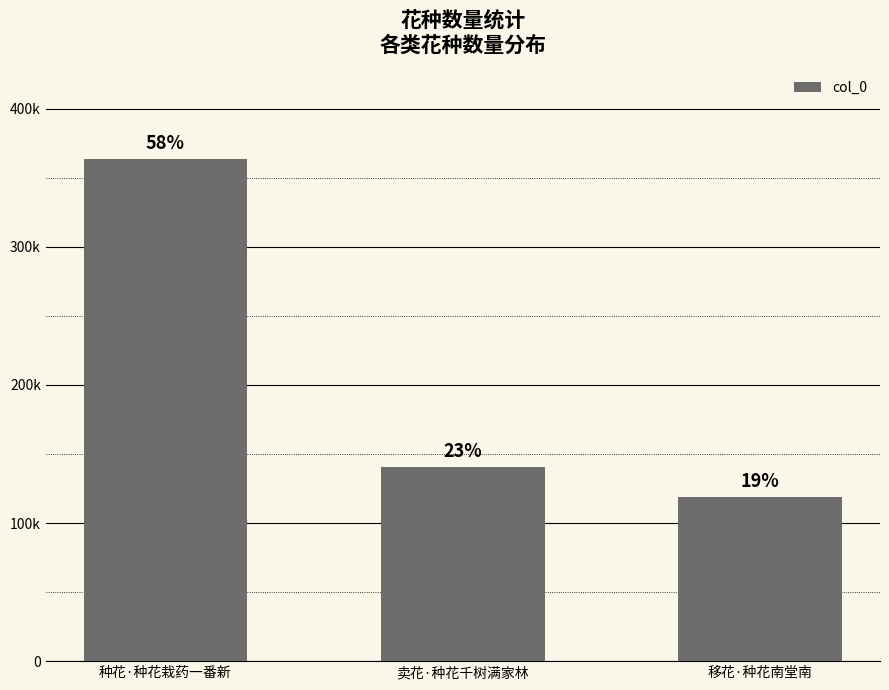

What is the maximum value shown in the chart?

363916